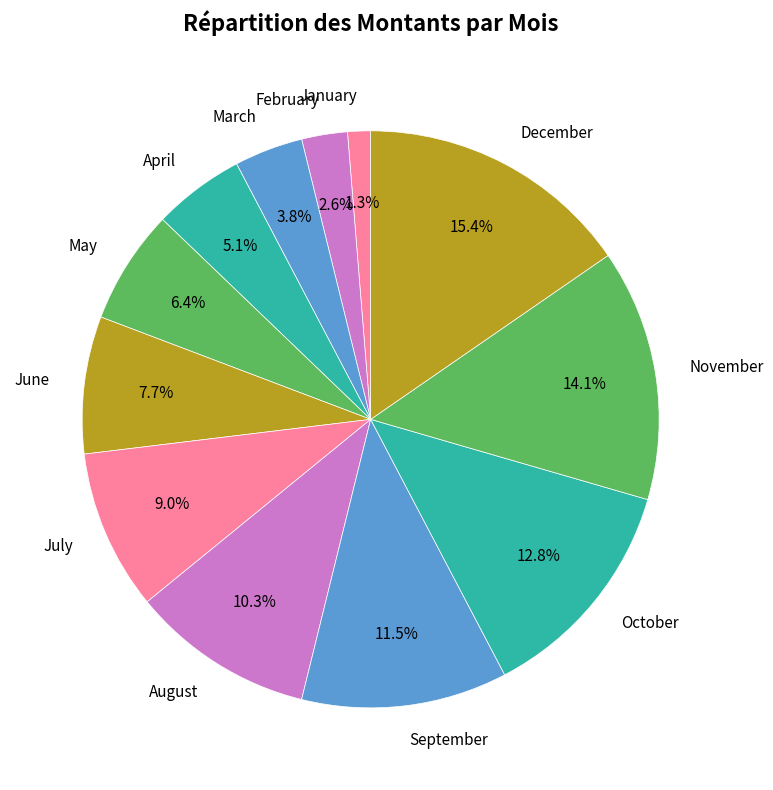

How much of the chart is everything except January?

98.7%